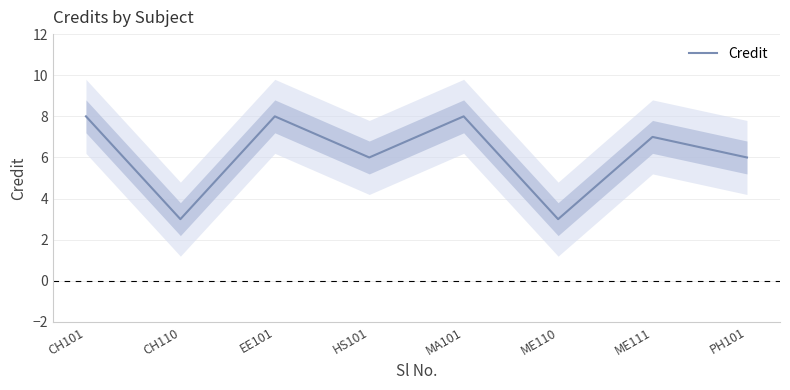

What is the difference between the maximum and minimum values?

5